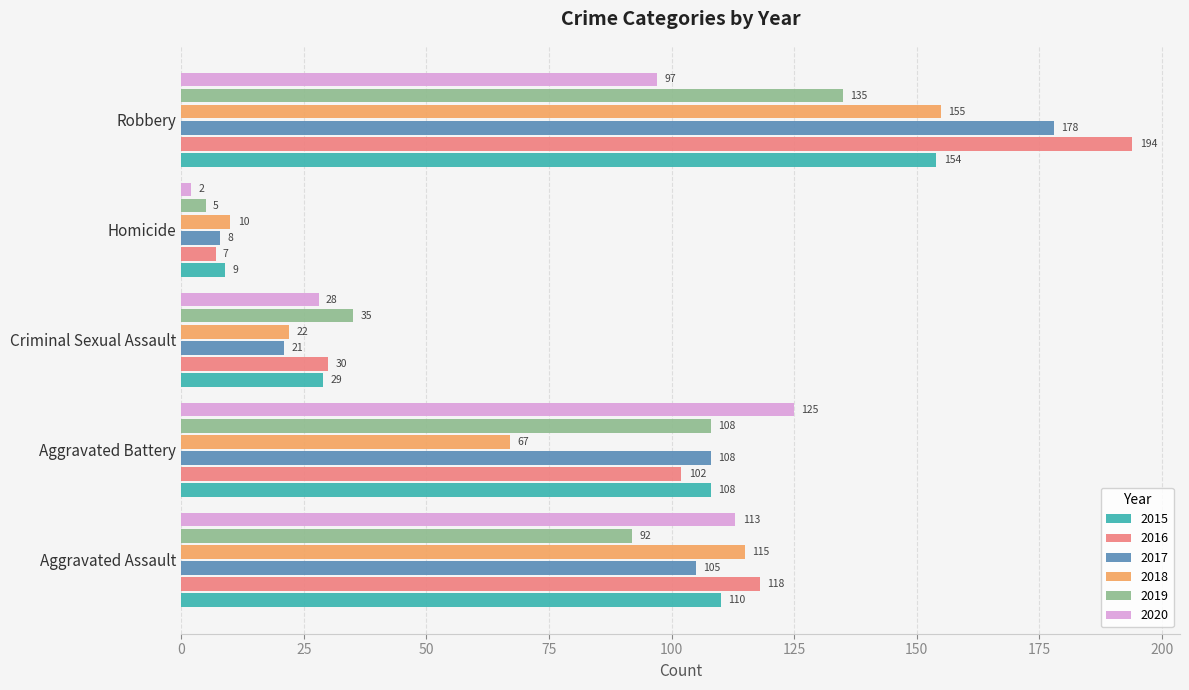

Where is 2018 nearest to the value 82?

Aggravated Battery